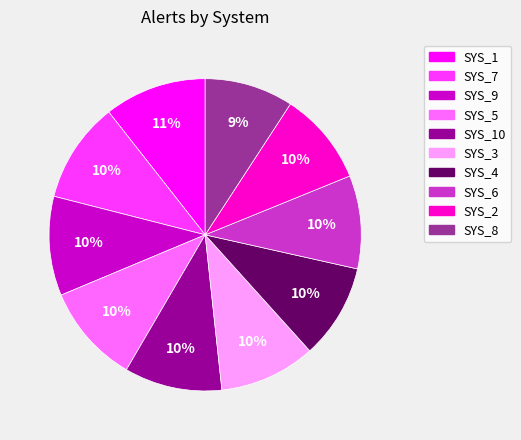

Does any single category account for the majority?

No